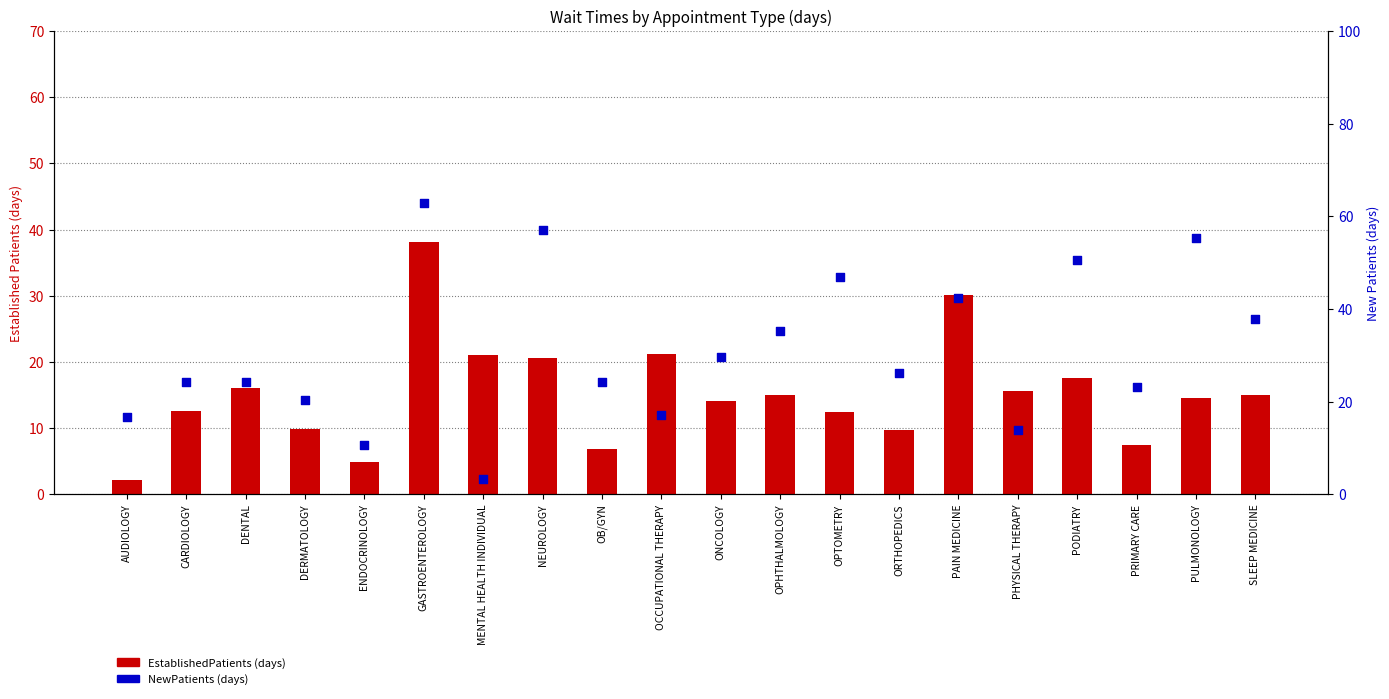

Which series has the largest Y range (max minus min)?

NewPatients